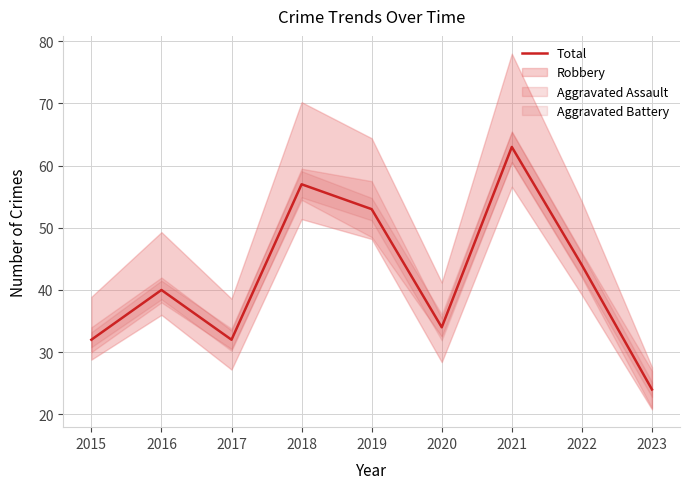

List the labels in order of value, largest first.

2021, 2018, 2019, 2022, 2016, 2020, 2015, 2017, 2023